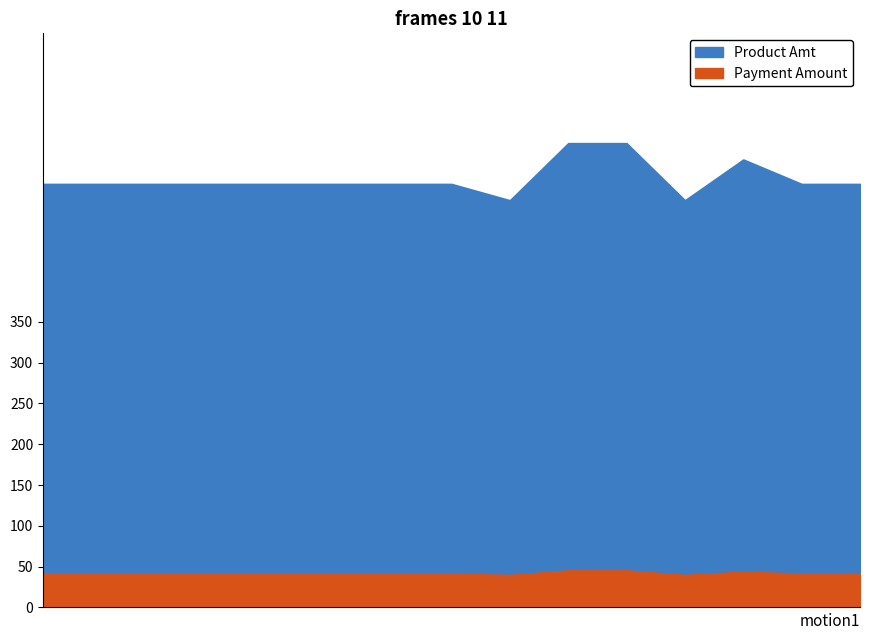

True or false: Product Amt and Payment Amount cross at least once.

False